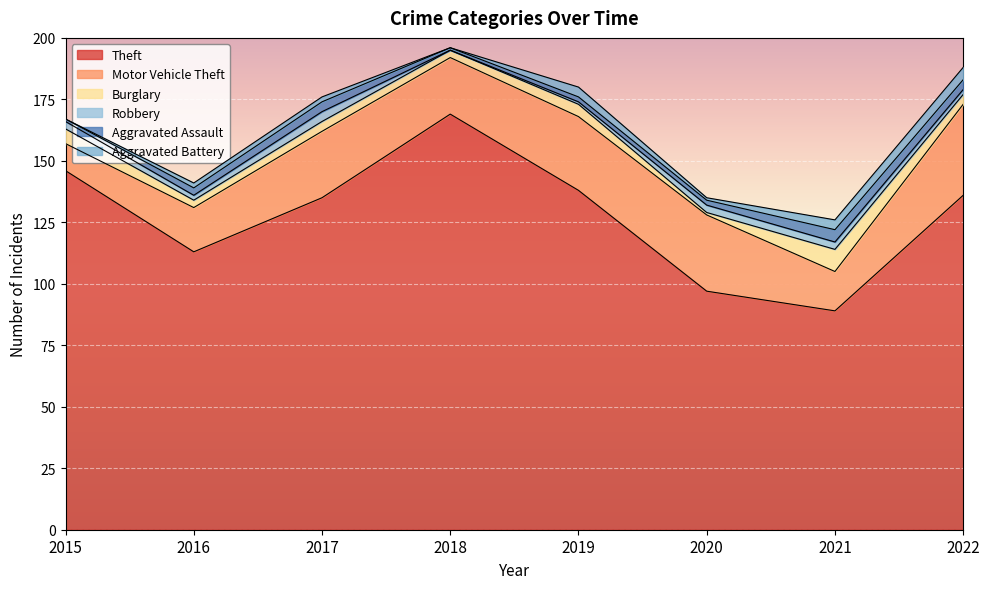

Does the chart display data point markers on the line(s)?

No